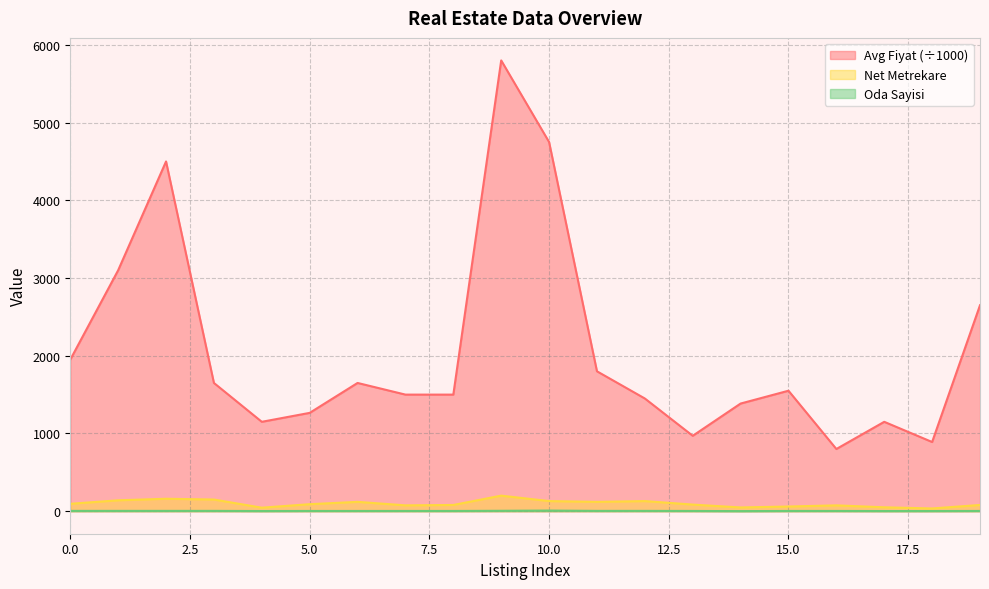

Read the Avg Fiyat value at 19, to the nearest 10.

2650